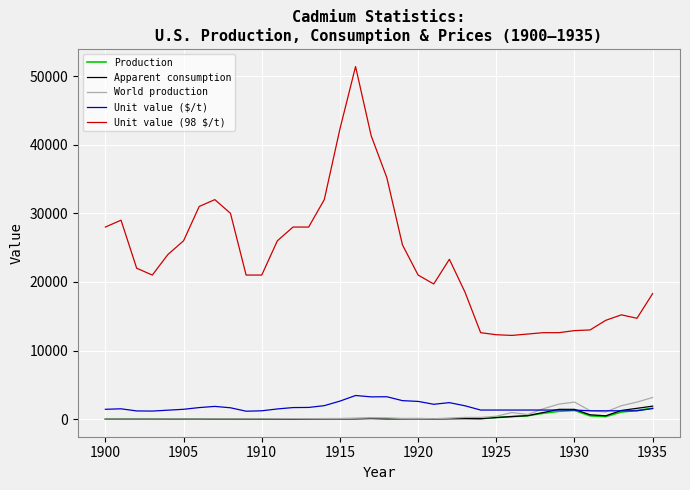

True or false: Unit value (98 $/t) and Apparent consumption cross at least once.

False